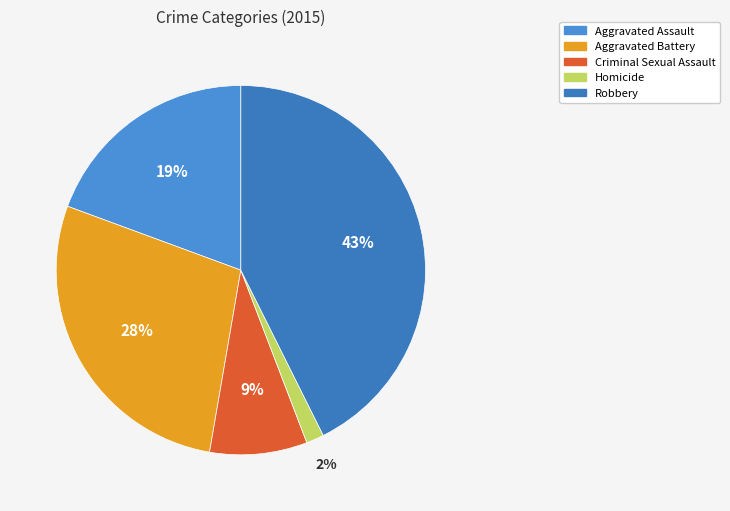

Which category has the biggest portion of the pie?

Robbery